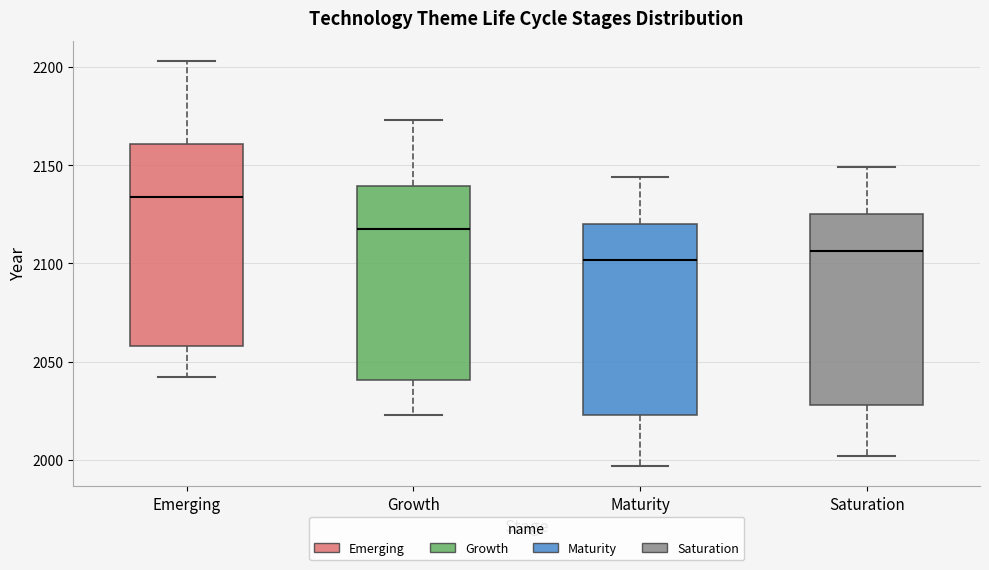

Which box's median line is the lowest?

Maturity